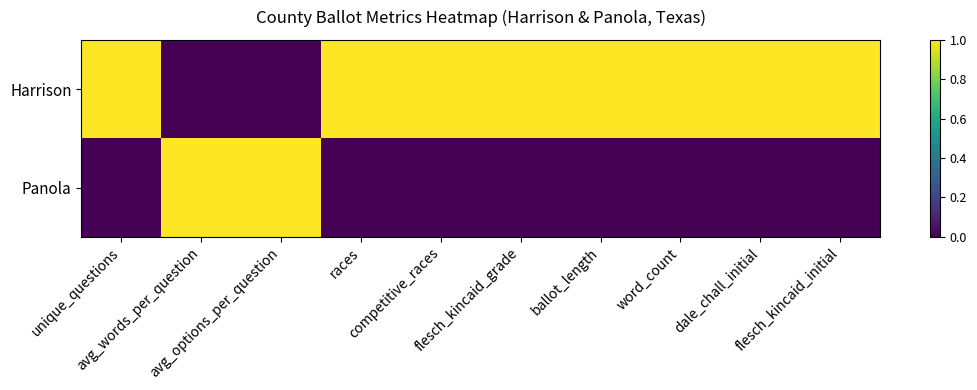

Reading left to right, what are all the values shown in this chart?

Harrison: unique_questions=1.0	avg_words_per_question=0.0	avg_options_per_question=0.0	races=1.0	competitive_races=1.0	flesch_kincaid_grade=1.0	ballot_length=1.0	word_count=1.0	dale_chall_initial=1.0	flesch_kincaid_initial=1.0
Panola: unique_questions=0.0	avg_words_per_question=1.0	avg_options_per_question=1.0	races=0.0	competitive_races=0.0	flesch_kincaid_grade=0.0	ballot_length=0.0	word_count=0.0	dale_chall_initial=0.0	flesch_kincaid_initial=0.0